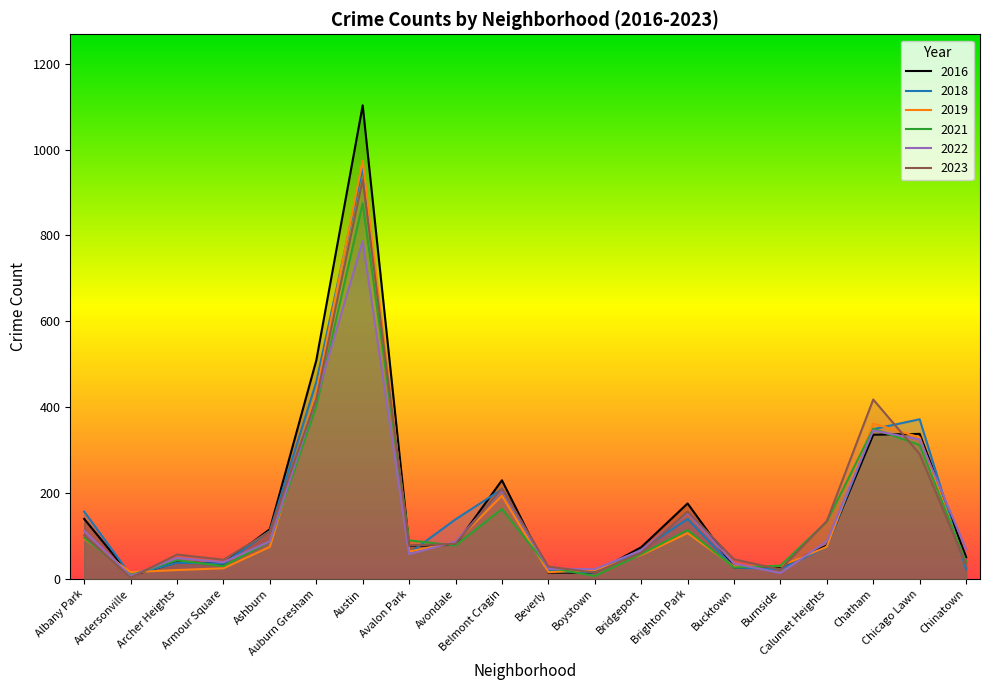

How many interior local peaks does the 2019 series have?

4